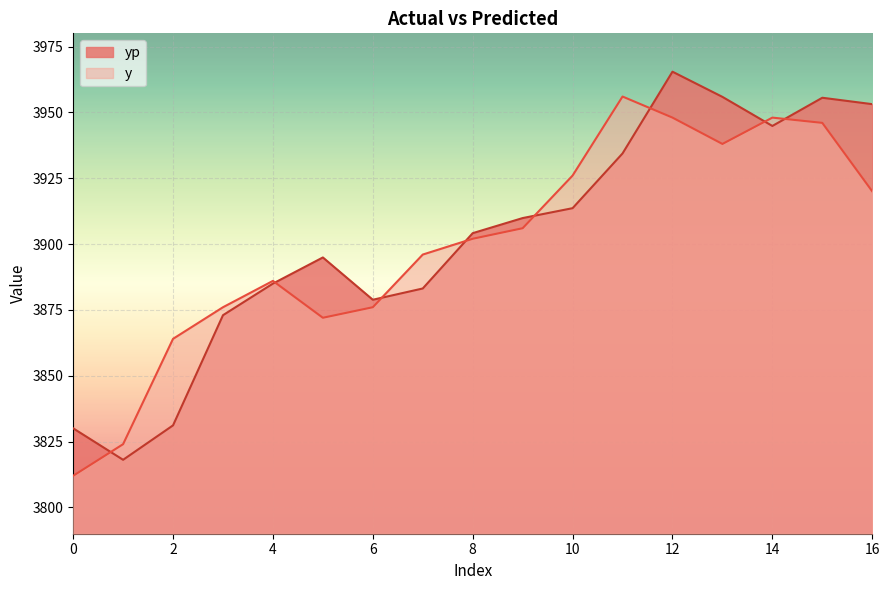

Read the y value at 2.

3864.0